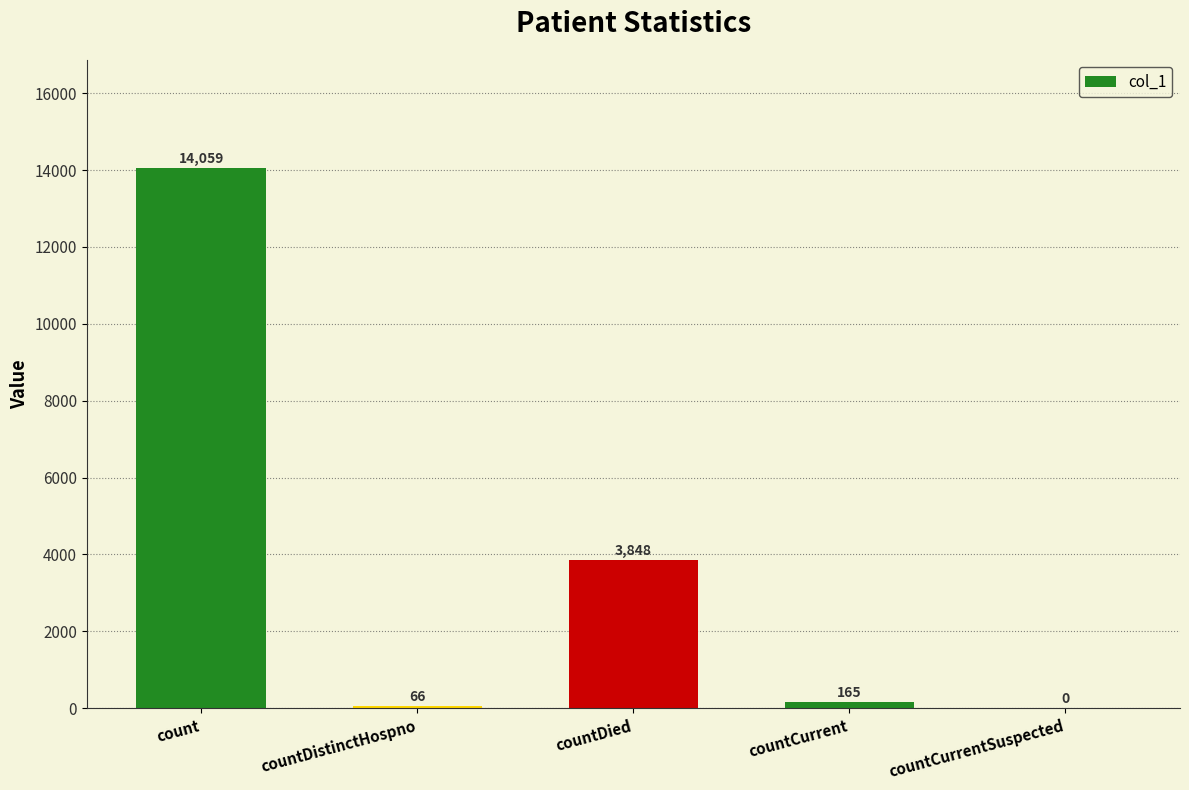

At which category does the chart reach its peak across all series?

count